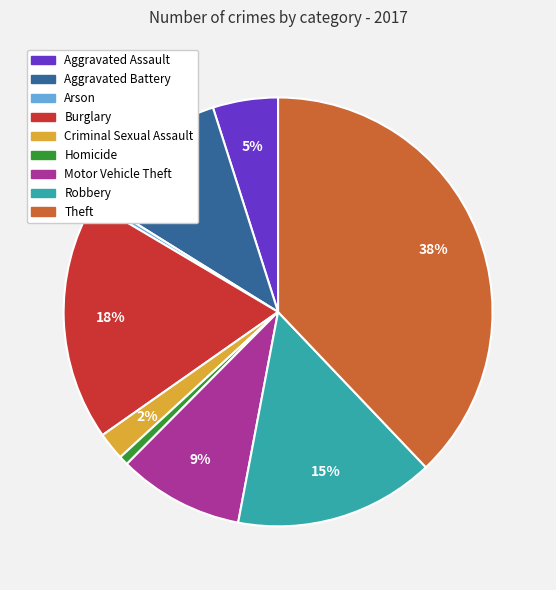

Is the sum of Criminal Sexual Assault and Theft greater than half?

No